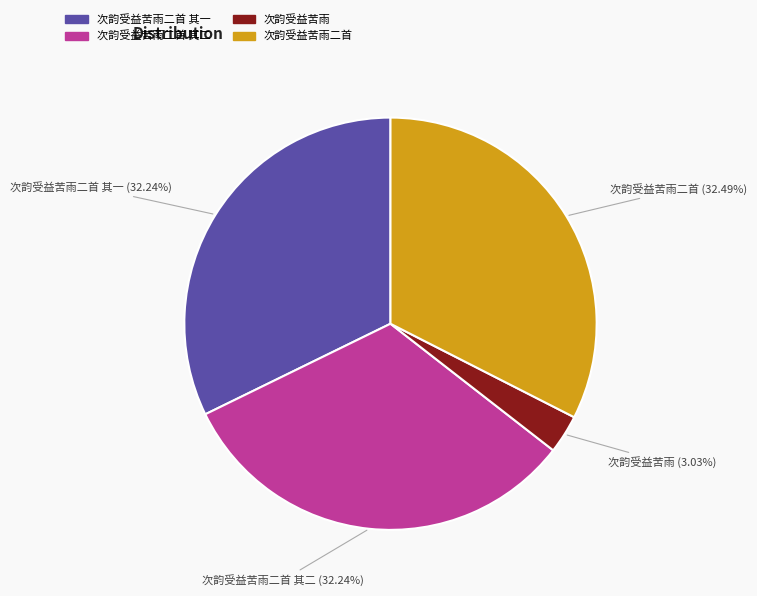

Is there any slice that represents more than half of the pie?

No